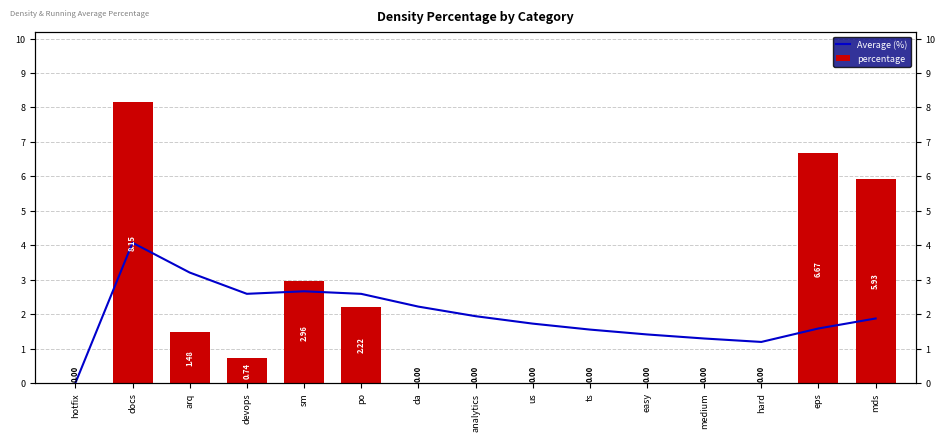

At how many categories does at least one series exceed 4?

3